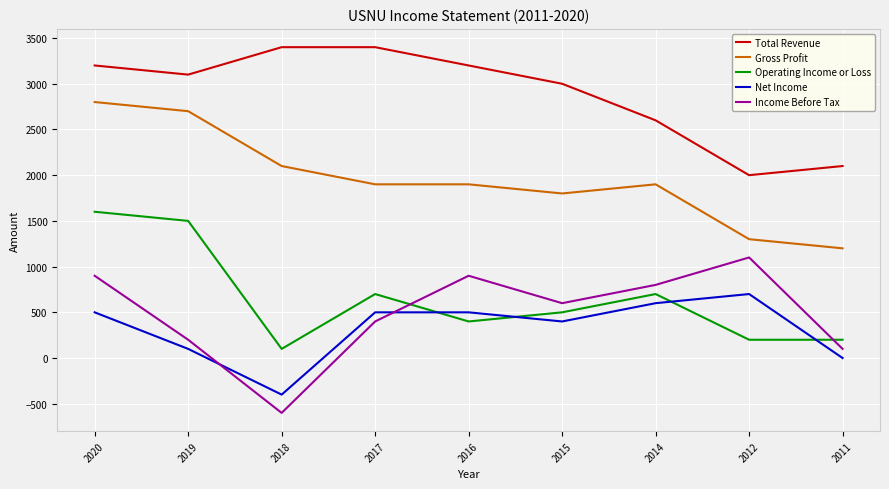

What is the minimum value shown in the chart?

-600